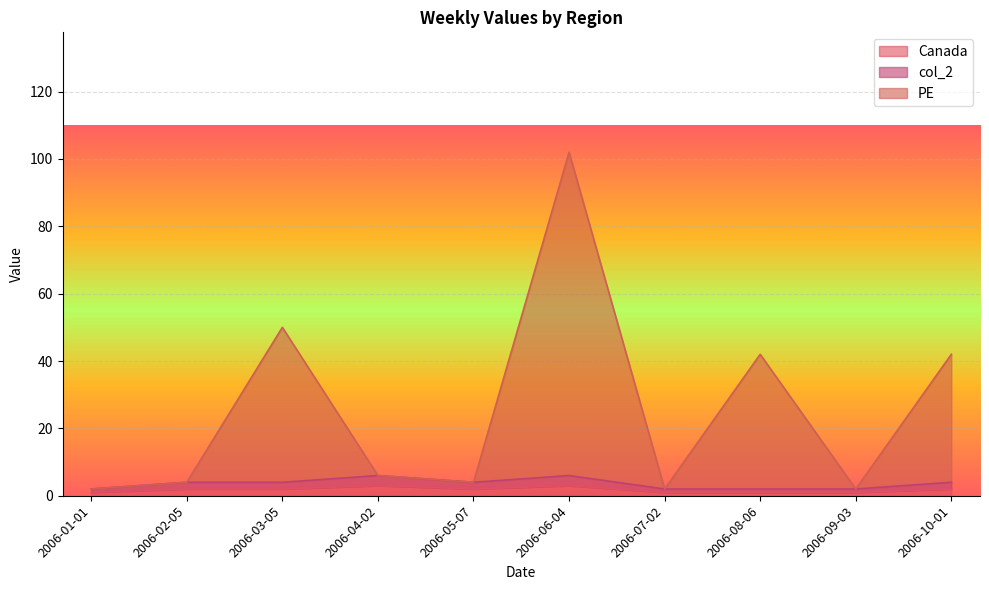

True or false: Canada and PE cross at least once.

False